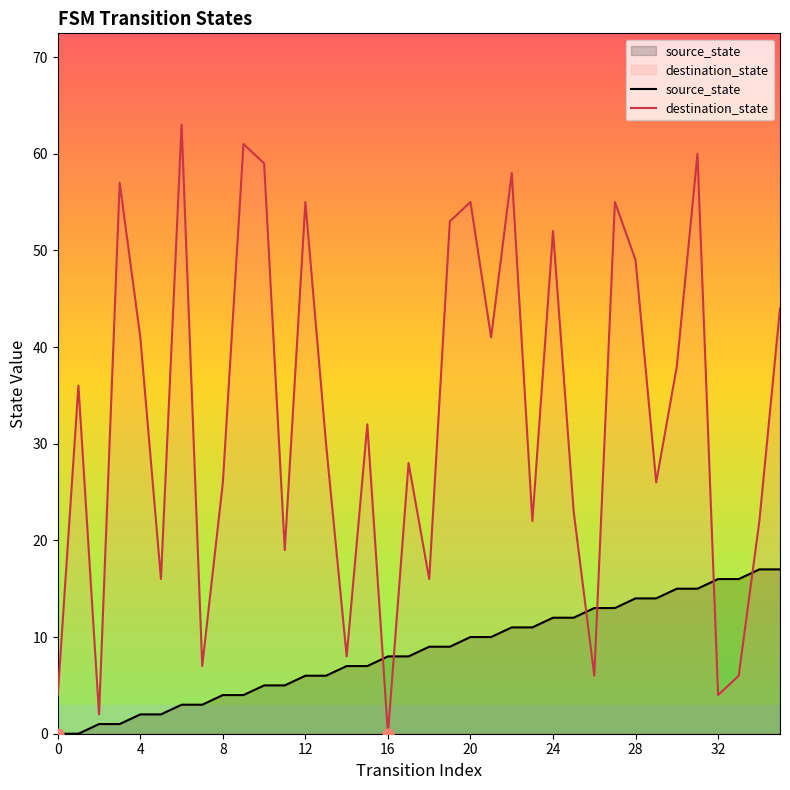

At which category is the sum across all series the highest?

31